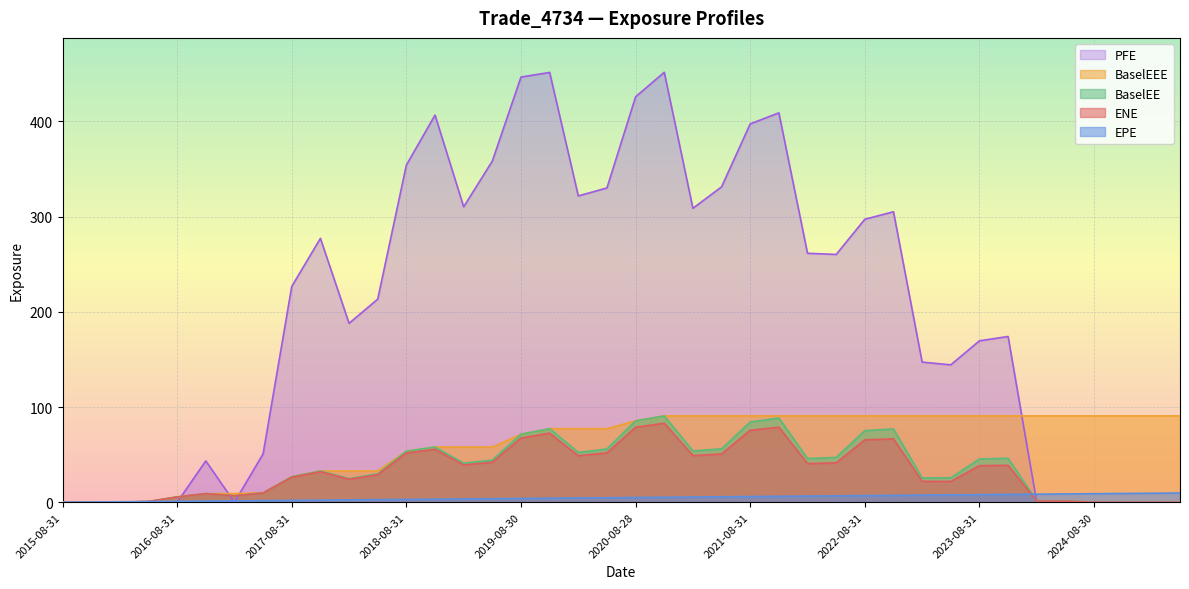

How many positive values does the BaselEEE series have?

38